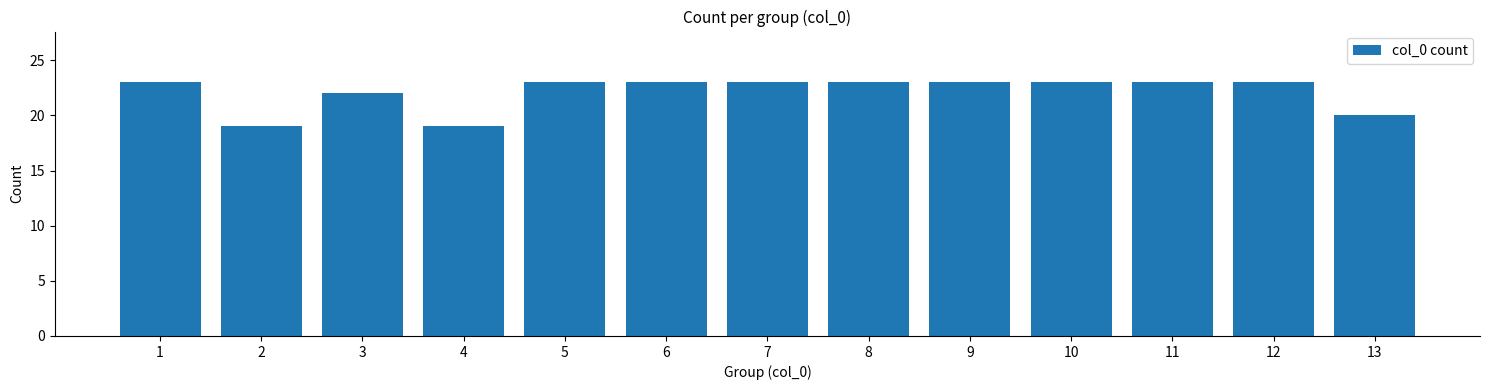

True or false: the data shows 19 at 2.

True